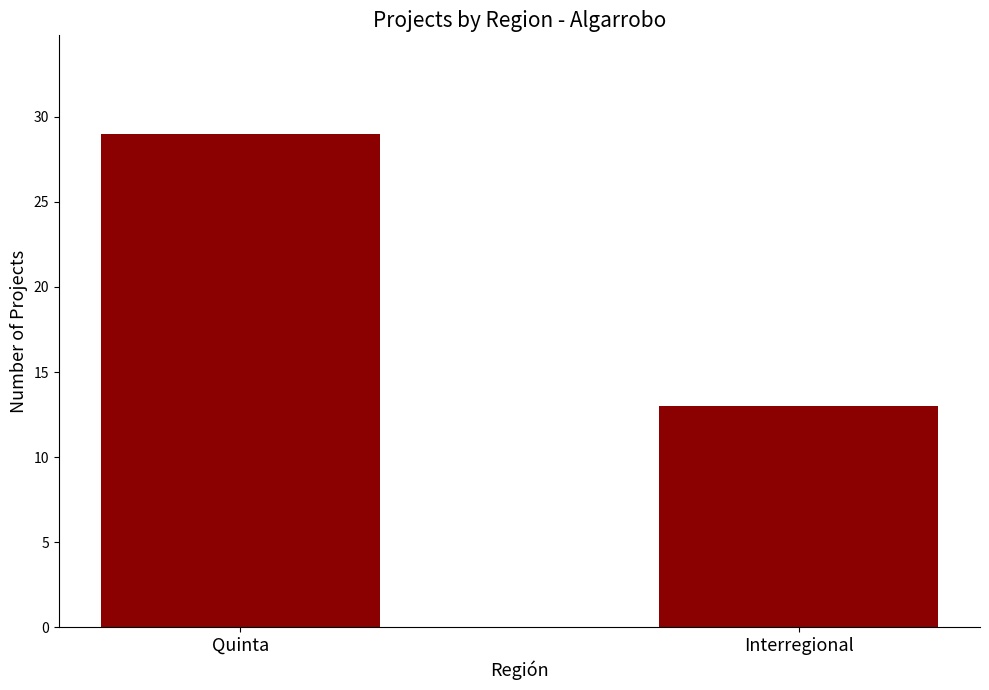

What is the difference between the maximum and minimum values?

16